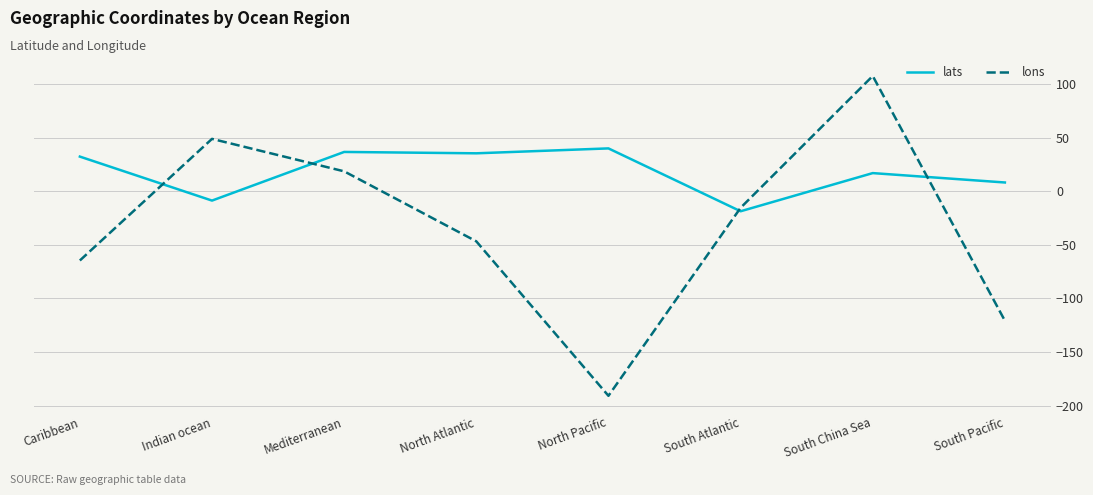

The value of lats at South China Sea is 16.8. True or false?

True